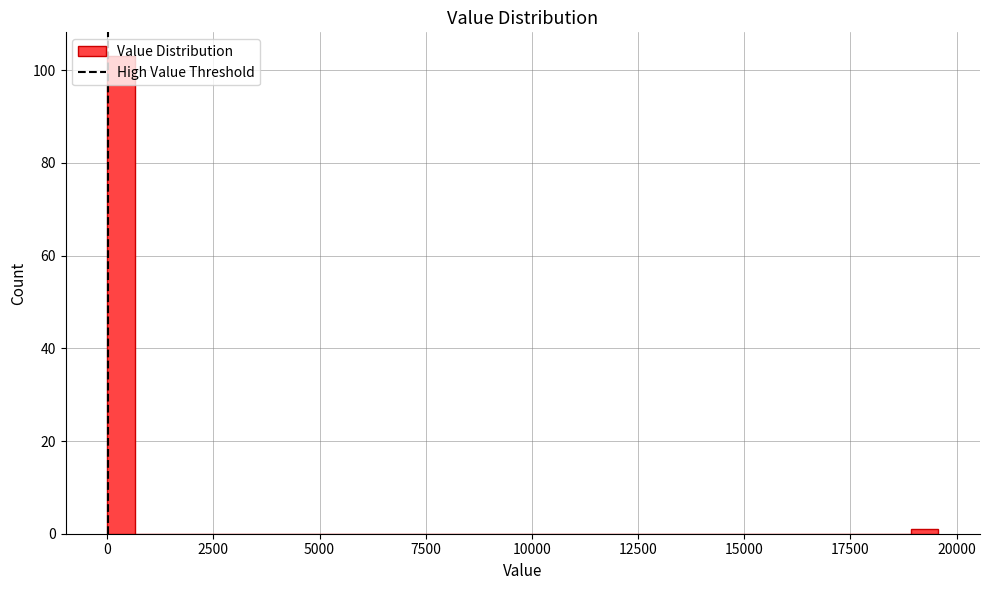

Around what value on the x-axis is the tallest bar? Give the approximate position of its centre, as read against the axis.

500